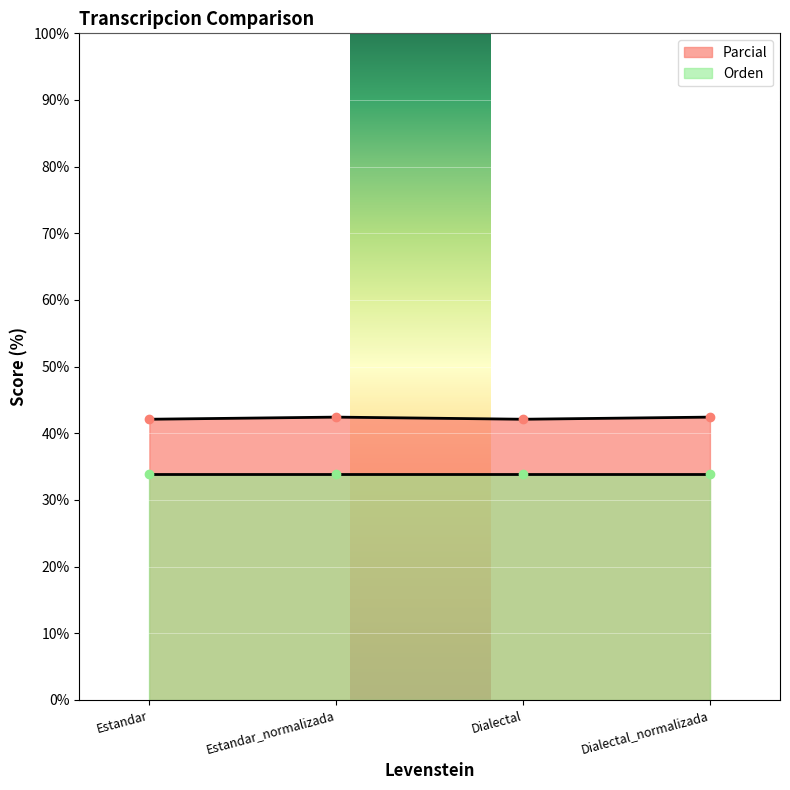

What is the difference between the maximum and second lowest values?

0.3